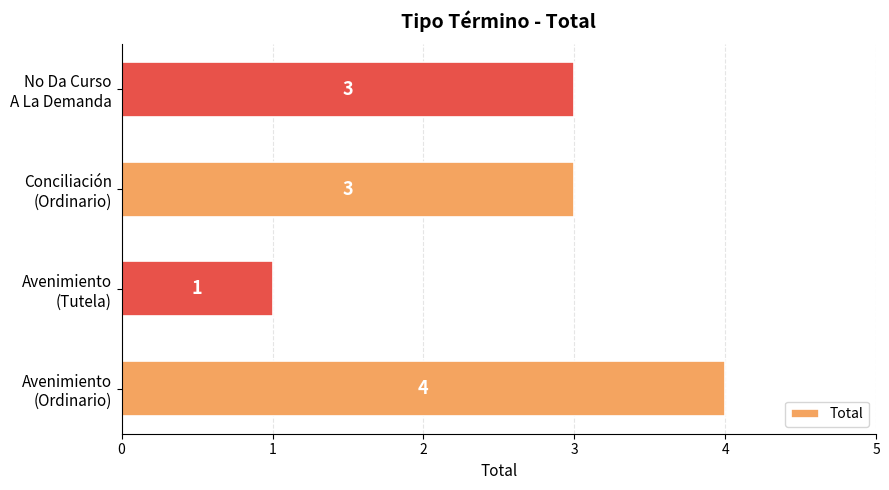

How many values are between 3 and 4?

3